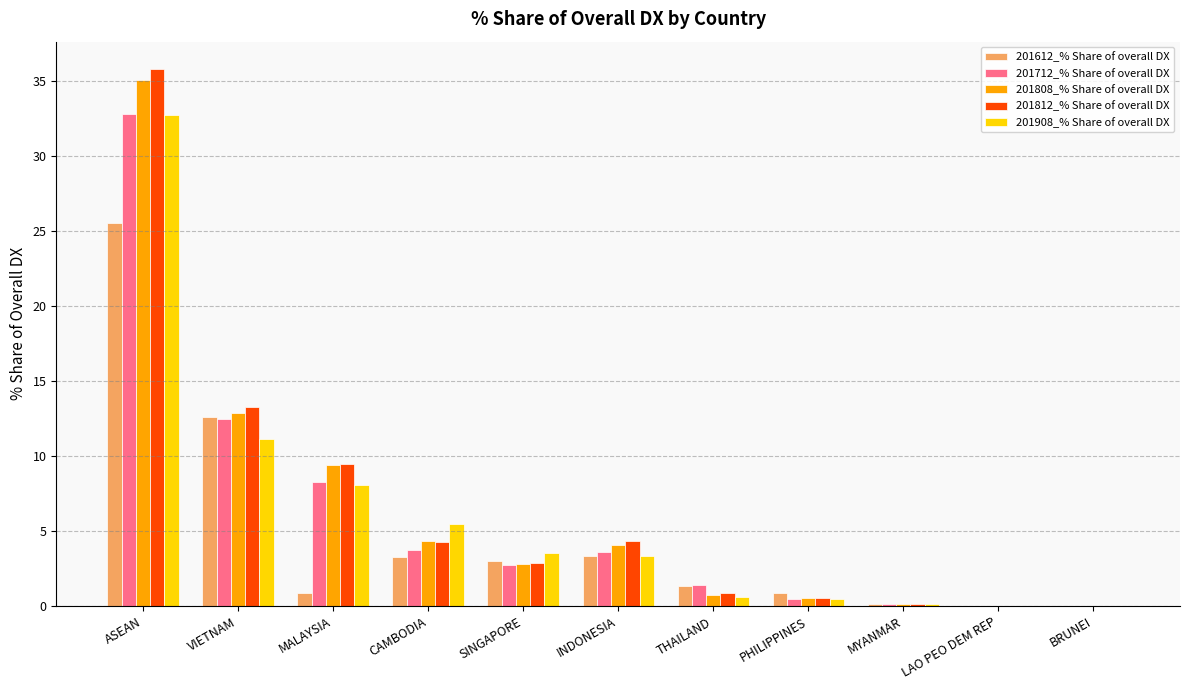

At which label is 201808_% Share of overall DX closest to 17?

VIETNAM